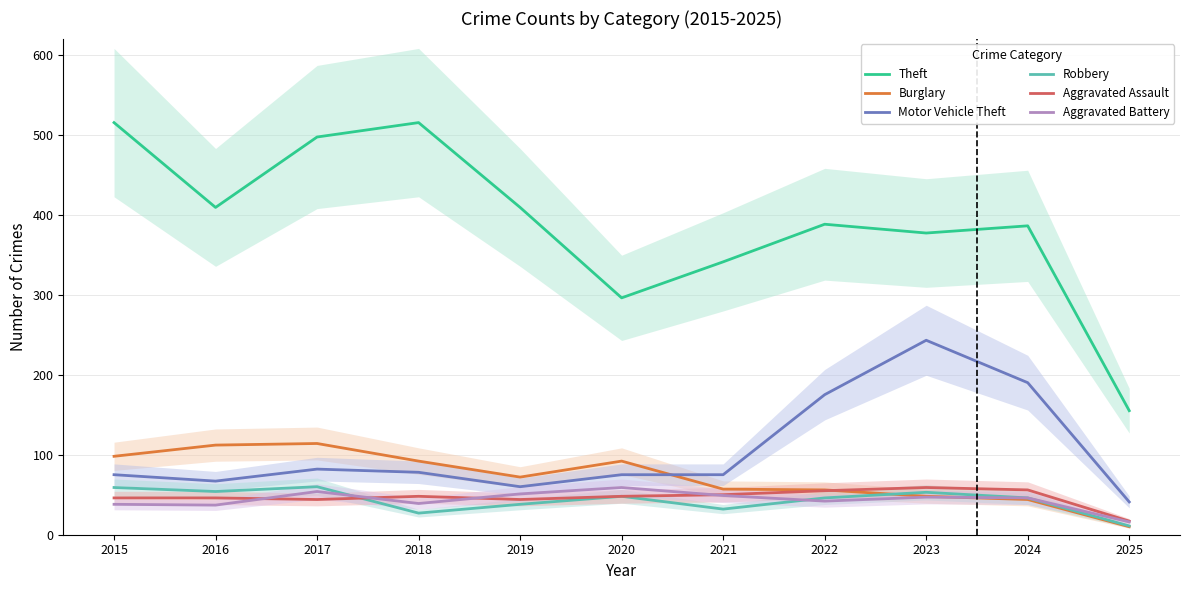

How many values in the Theft series exceed 388?

5